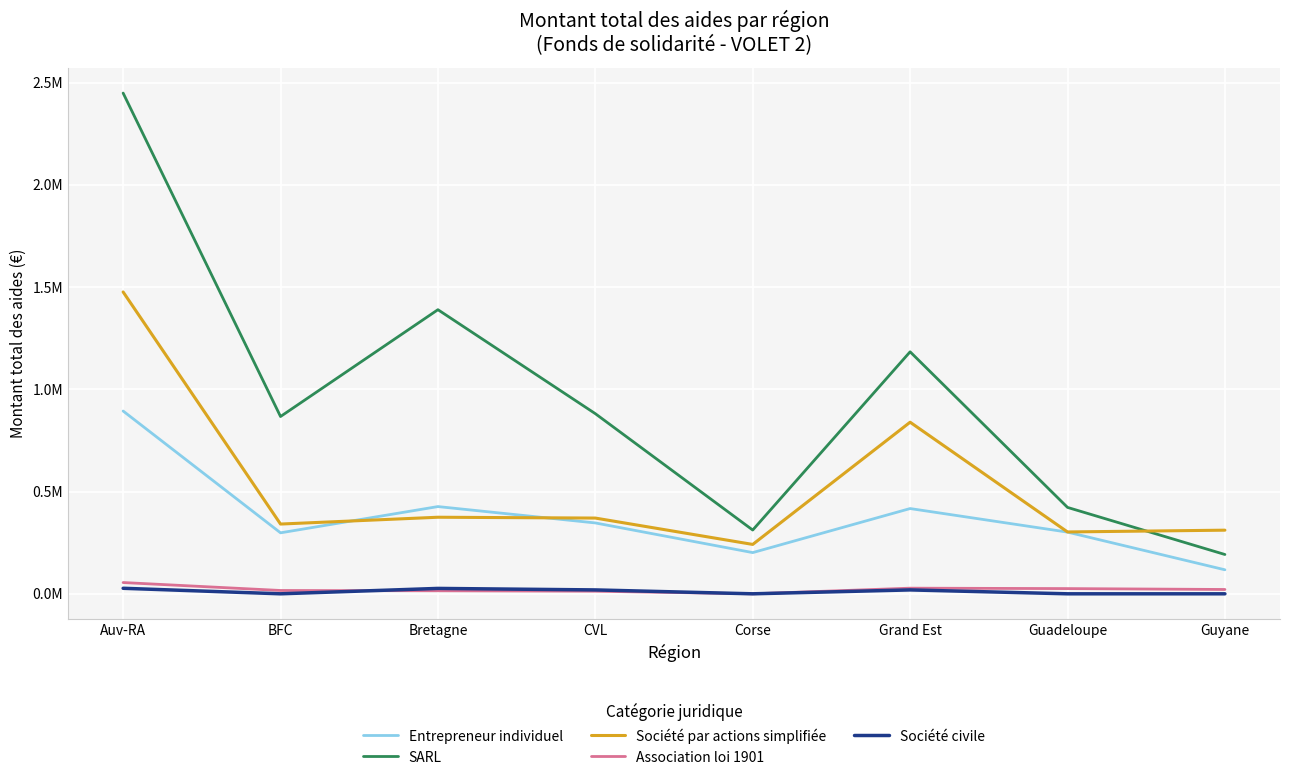

Rank the series by their maximum value, from lowest to highest.

Société civile, Association loi 1901, Entrepreneur individuel, Société par actions simplifiée, SARL